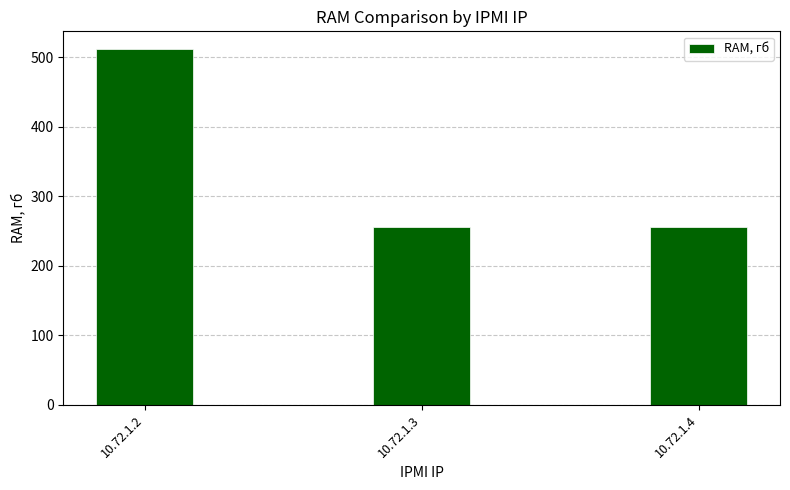

What is the value of the 2nd bar from the left?

256